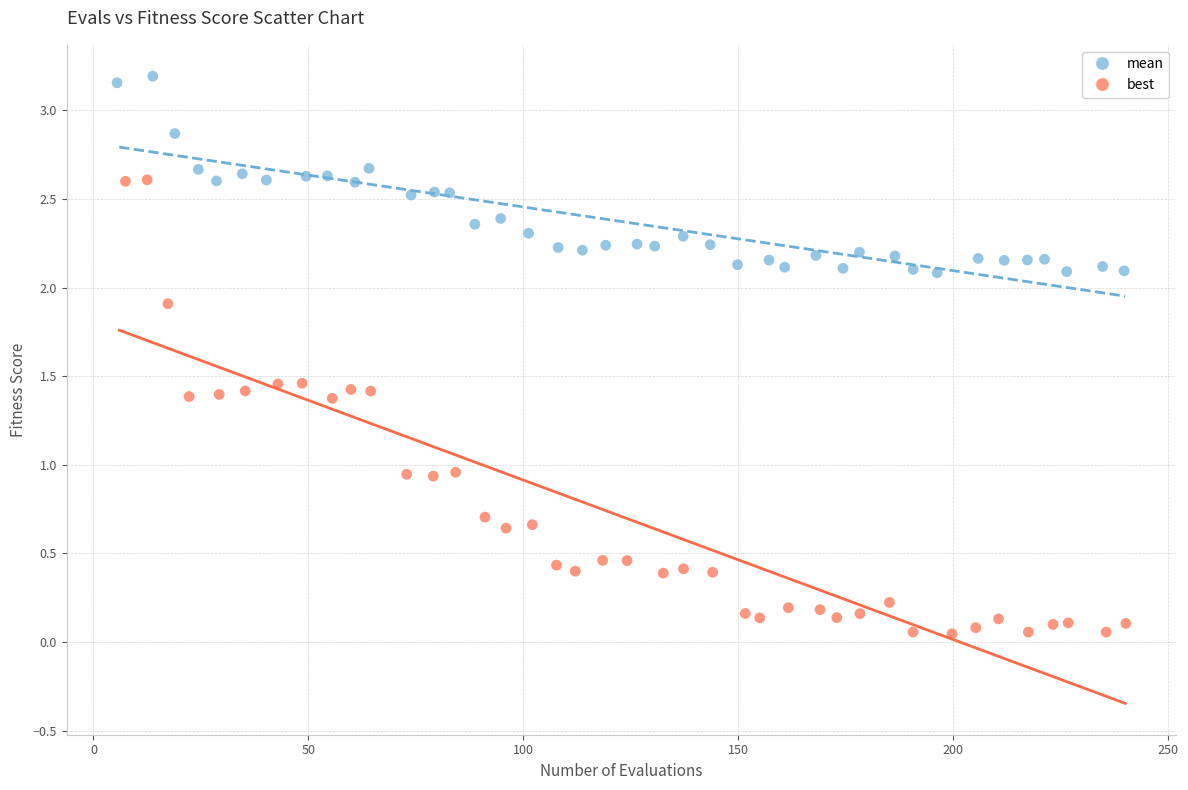

Which series contains the lowest Y value?

best